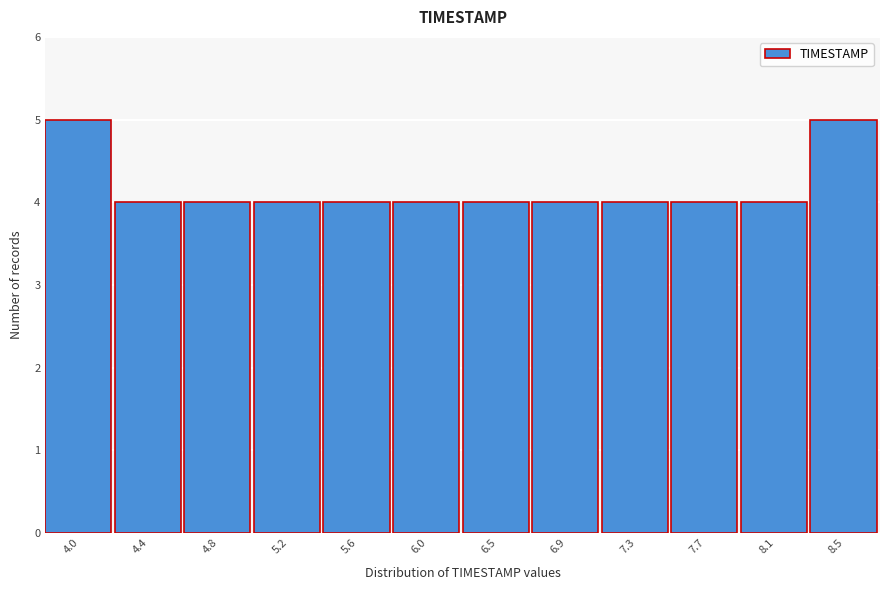

Reading left to right, extract all data points from this chart.

4.0=5	4.4=4	4.8=4	5.2=4	5.6=4	6.0=4	6.5=4	6.9=4	7.3=4	7.7=4	8.1=4	8.5=5